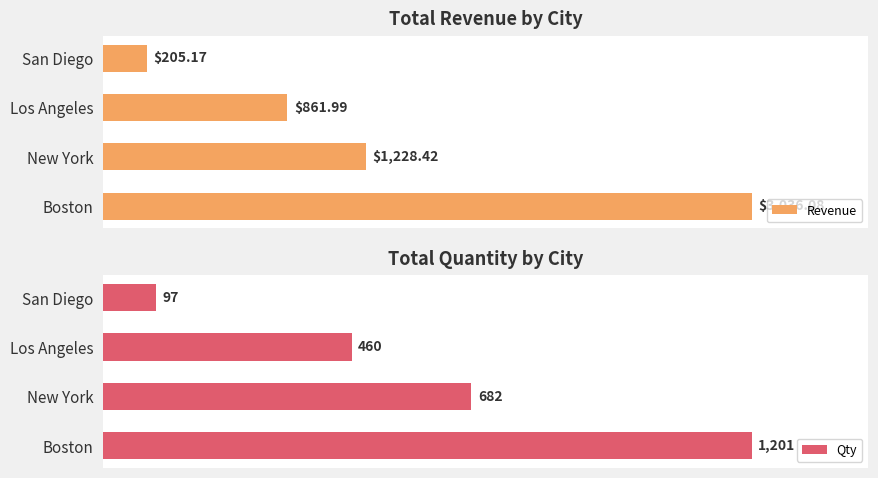

How many bars are there in each group?

2